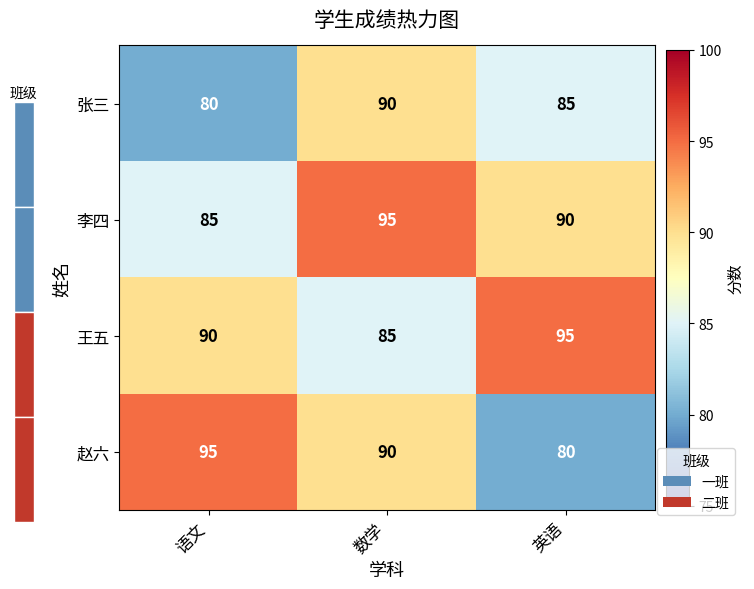

Reading right to left, what are all the values shown in this chart?

张三: 英语=85	数学=90	语文=80
李四: 英语=90	数学=95	语文=85
王五: 英语=95	数学=85	语文=90
赵六: 英语=80	数学=90	语文=95